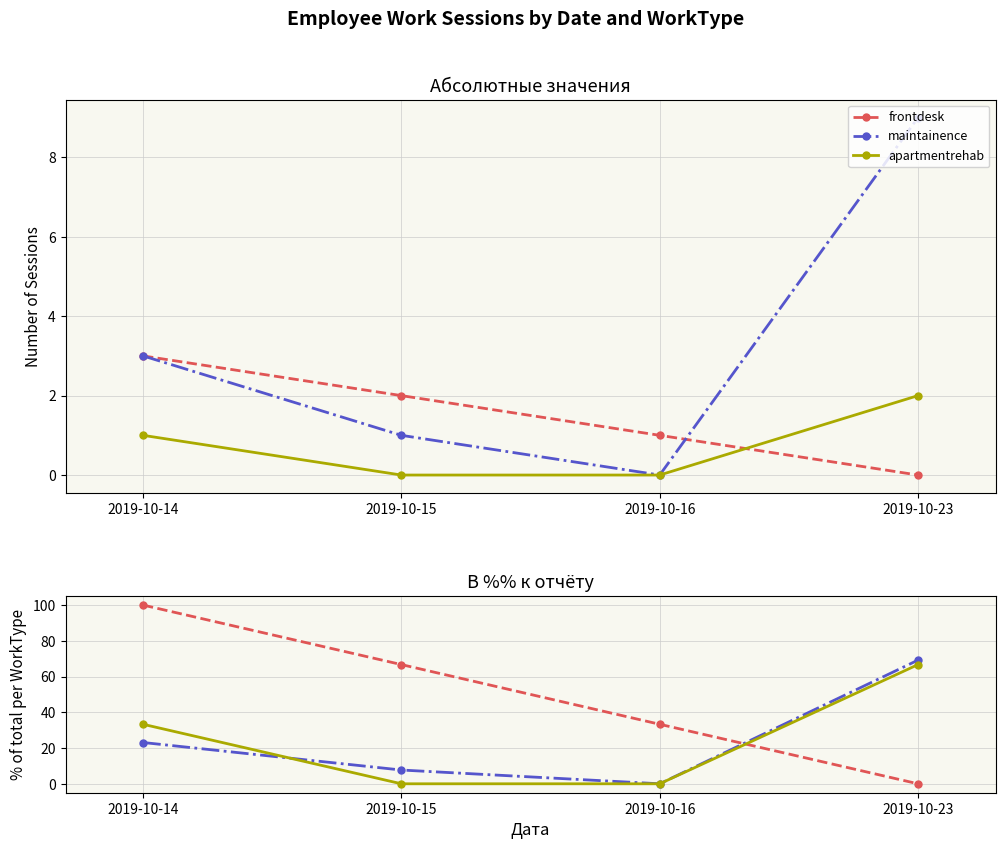

At how many categories does at least one series exceed 79?

1